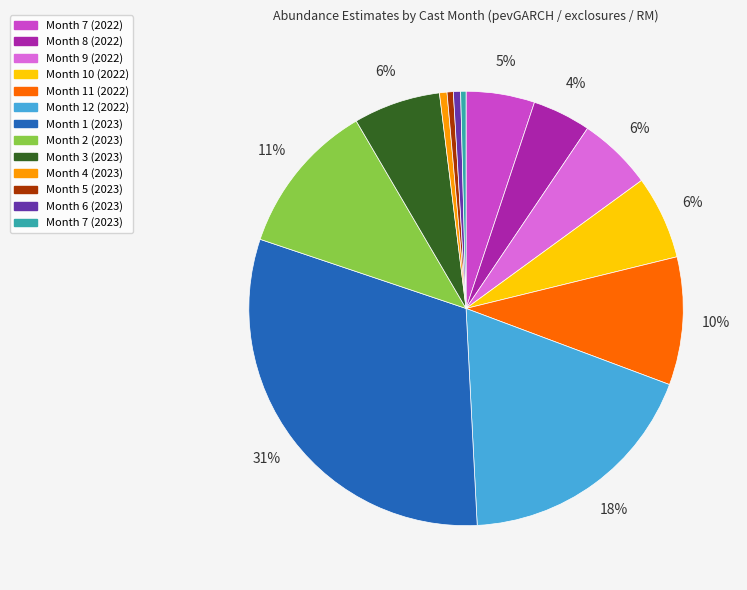

Count the number of slices in the pie.

13